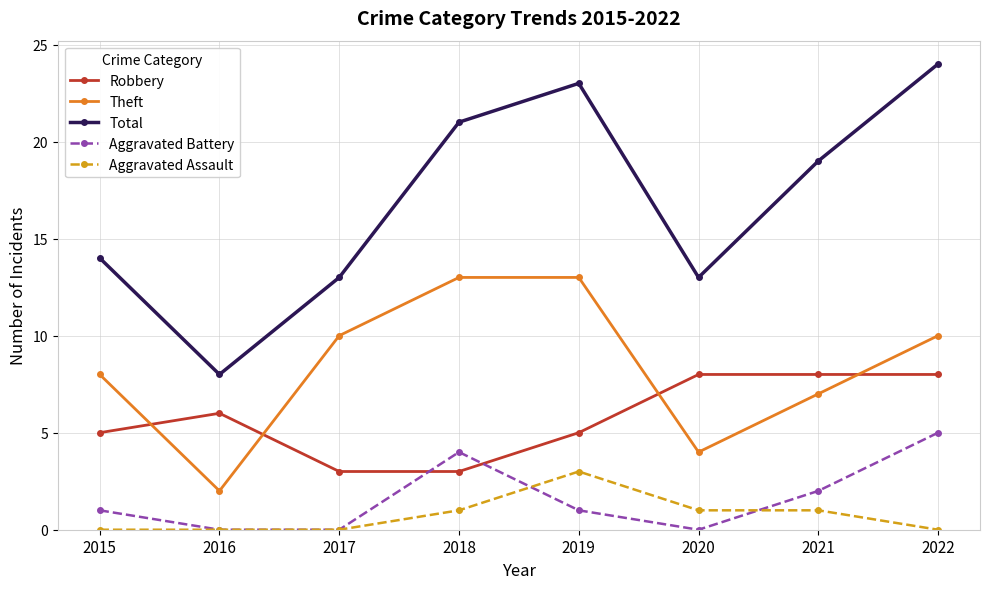

Reading left to right, list all the values displayed in this chart.

Robbery: 2015=5	2016=6	2017=3	2018=3	2019=5	2020=8	2021=8	2022=8
Theft: 2015=8	2016=2	2017=10	2018=13	2019=13	2020=4	2021=7	2022=10
Total: 2015=14	2016=8	2017=13	2018=21	2019=23	2020=13	2021=19	2022=24
Aggravated Battery: 2015=1	2016=0	2017=0	2018=4	2019=1	2020=0	2021=2	2022=5
Aggravated Assault: 2015=0	2016=0	2017=0	2018=1	2019=3	2020=1	2021=1	2022=0